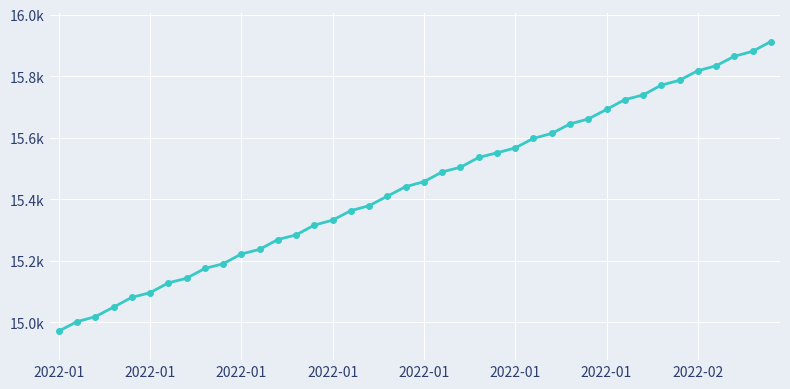

What is the difference between the maximum and second lowest values?

911